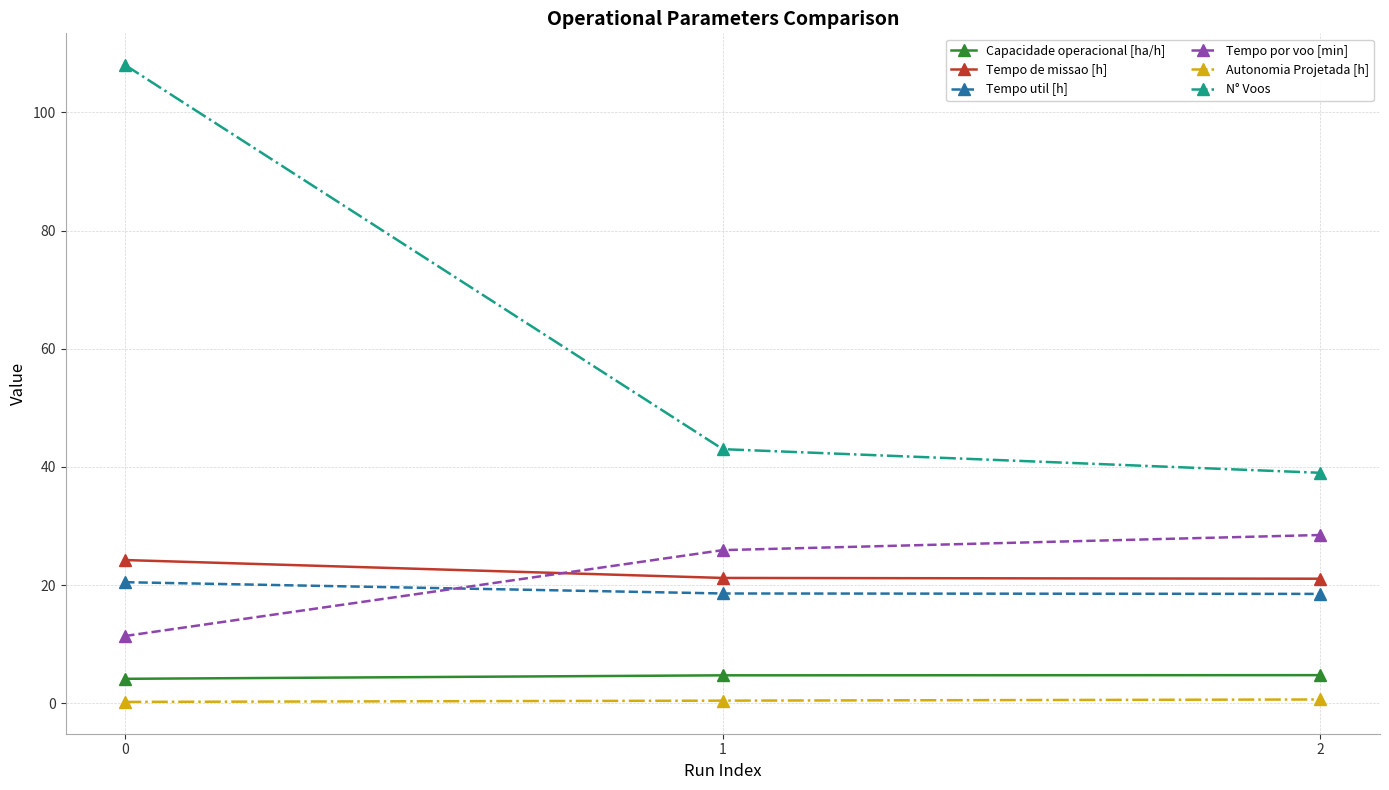

The value of Tempo por voo [min] at 2 is 28.5. True or false?

True